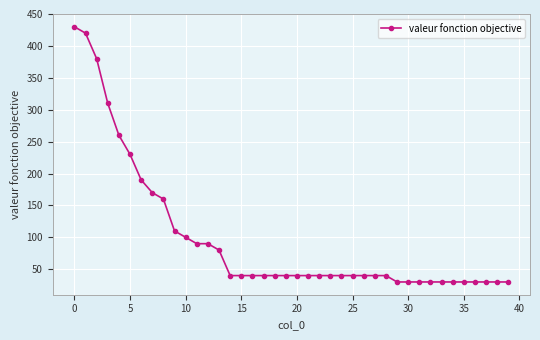

What is the value of the 11th point from the left?

100